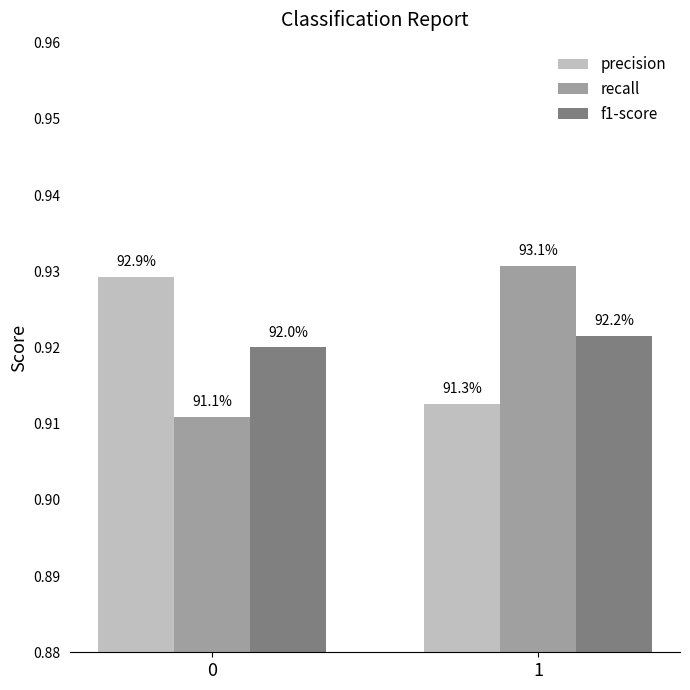

Does the chart contain stacked bars?

No